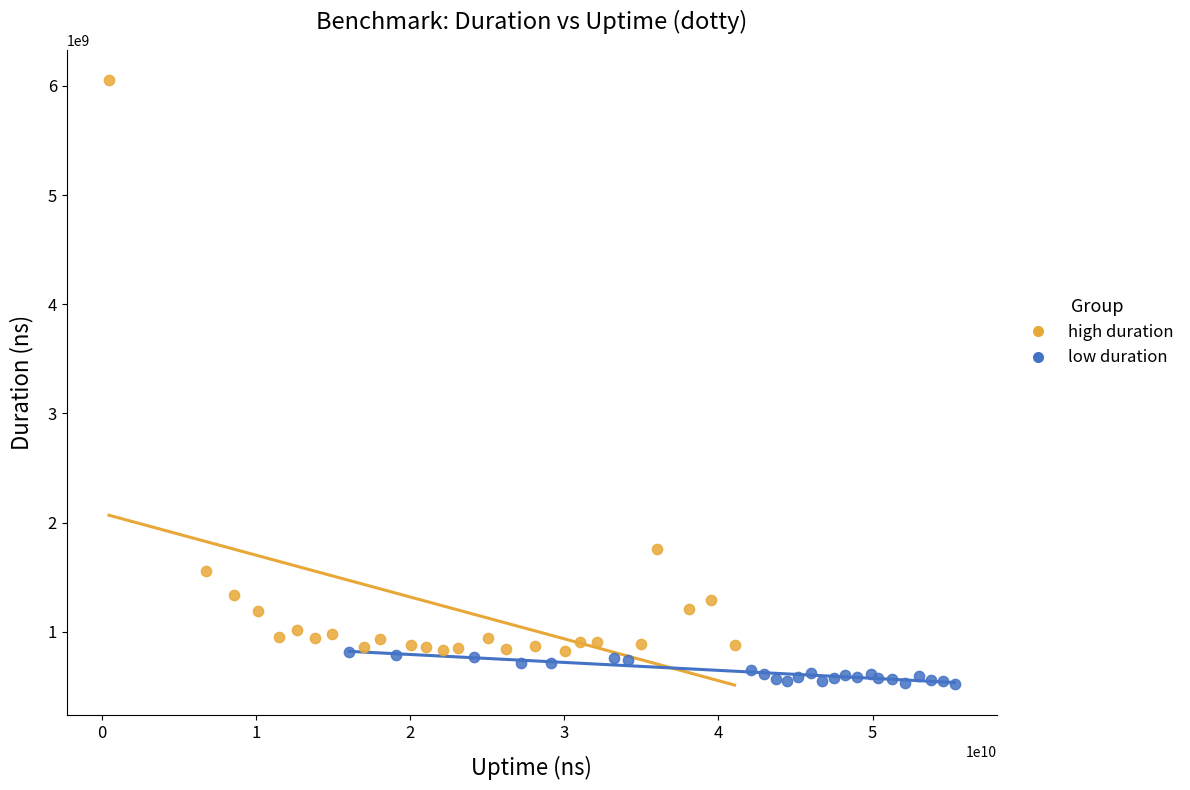

Which series has the widest spread of Y values?

high duration